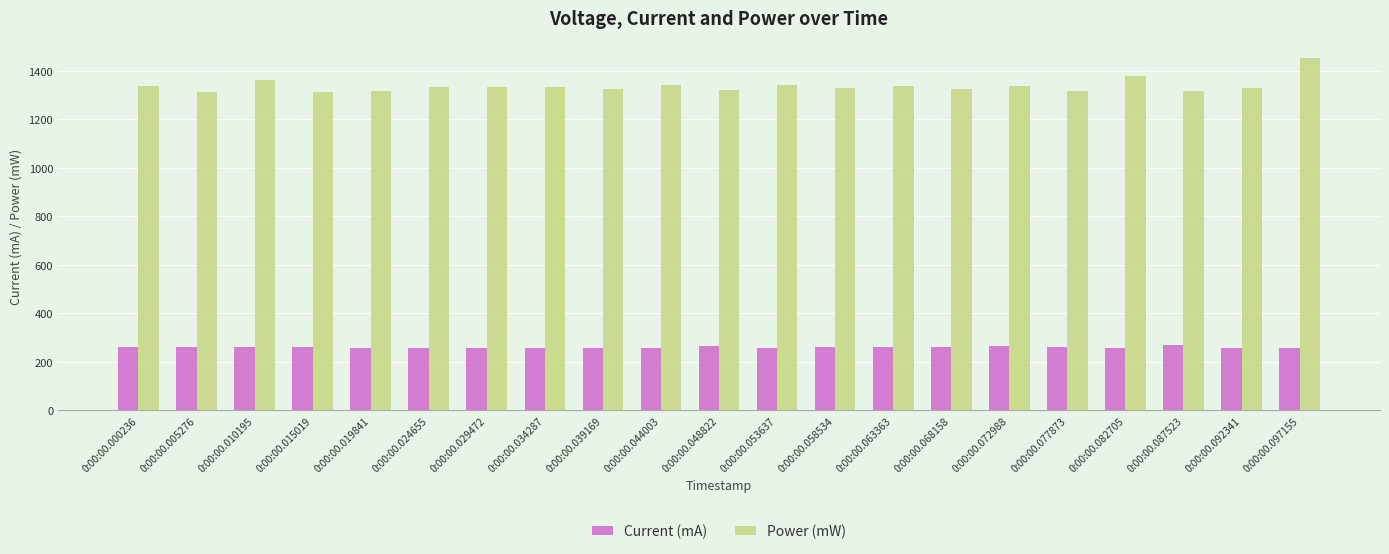

What is the average value of the Power (mW) series?

1338.4